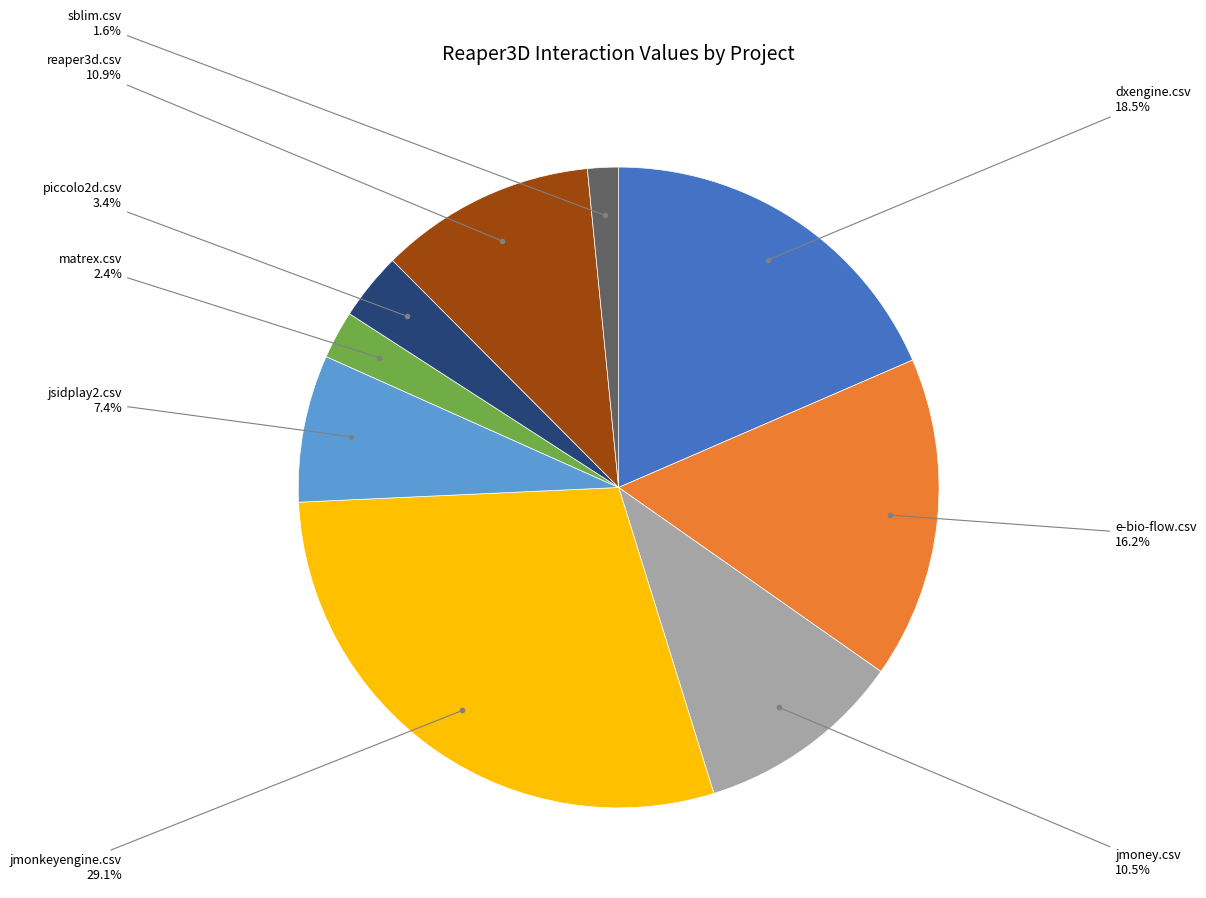

Is there any slice that represents more than half of the pie?

No